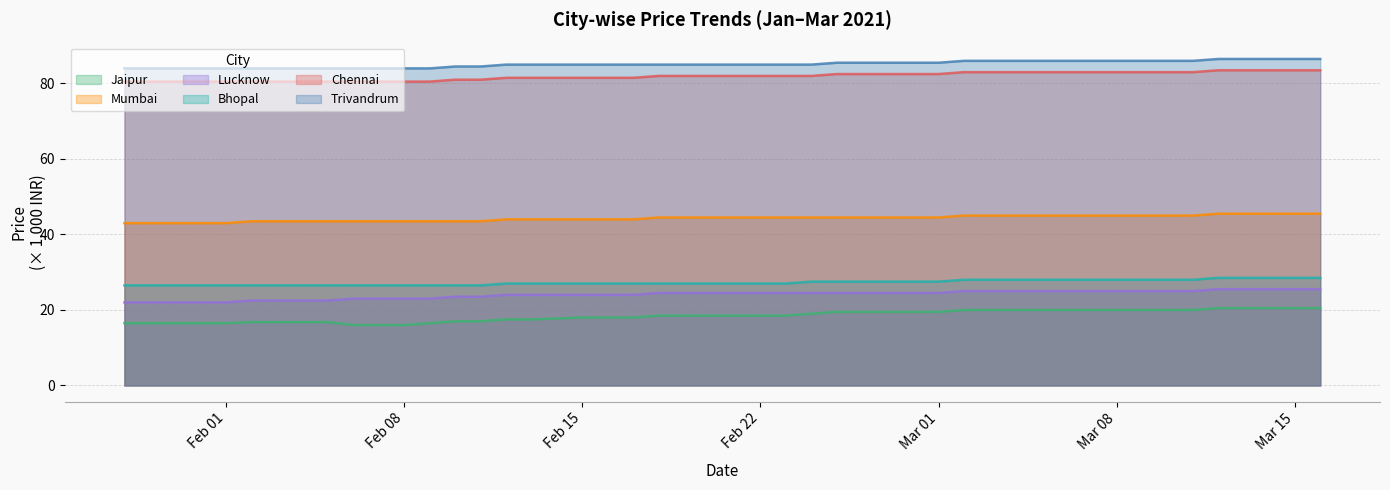

The Mumbai series shows 43.0 at Feb 01. True or false?

True